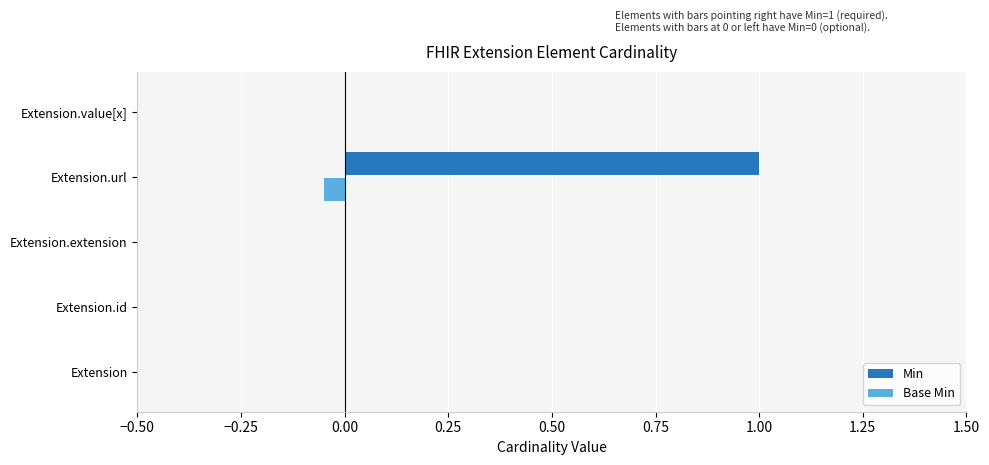

True or false: Min has a value of 0.0 at Extension.id.

True